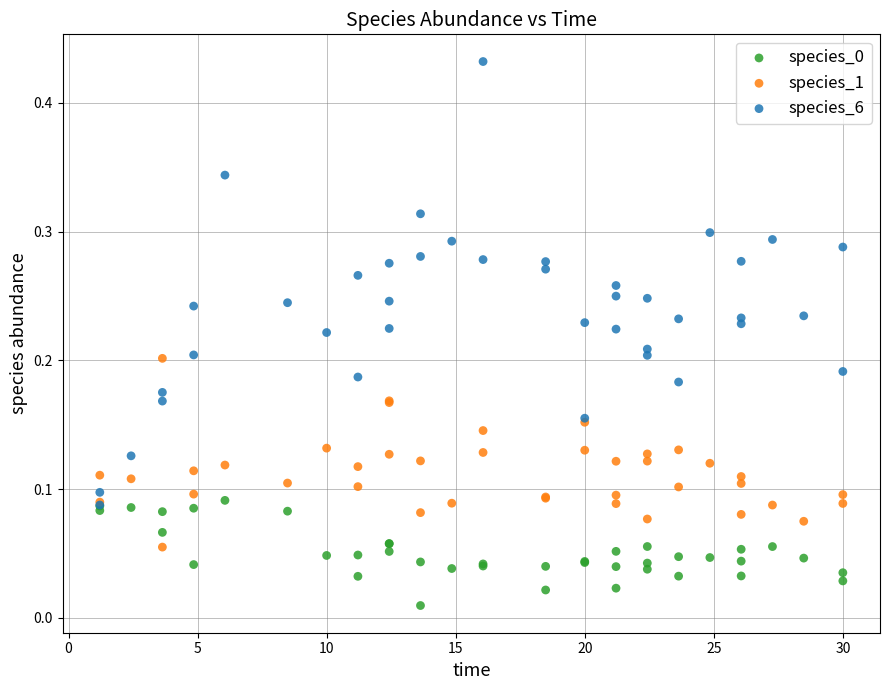

Which series reaches the maximum Y coordinate?

species_6